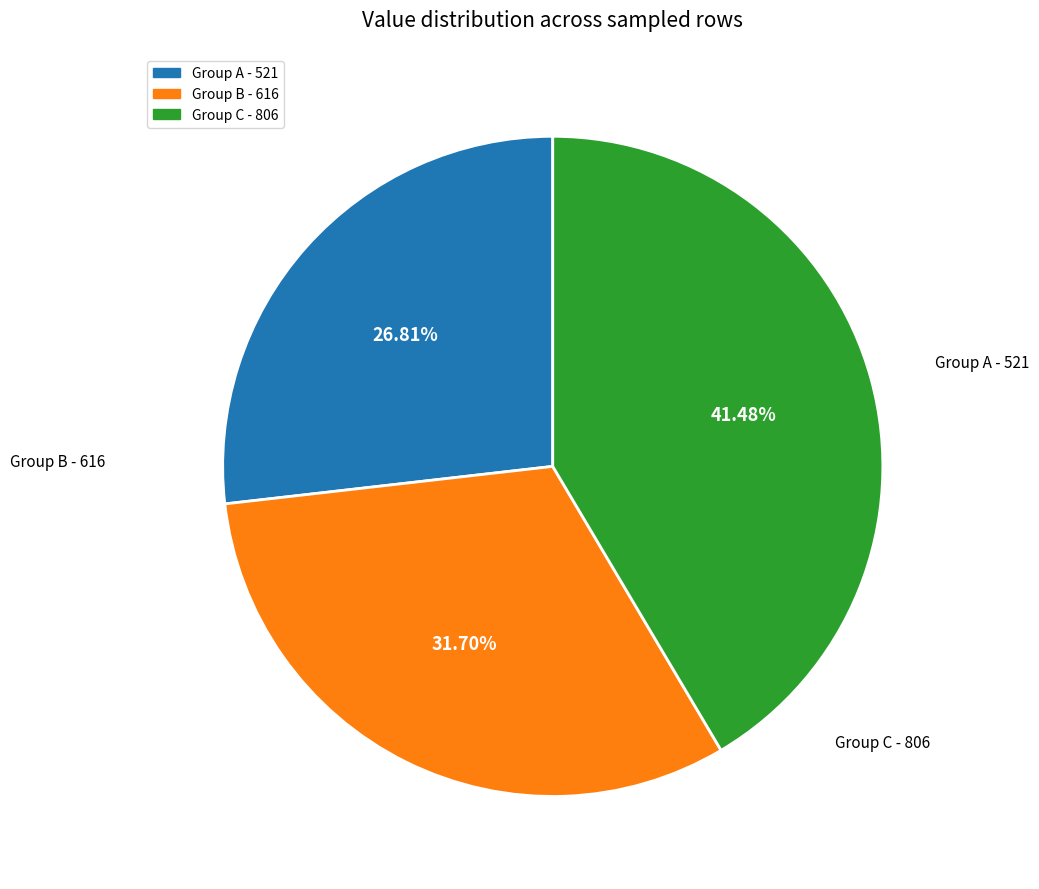

Does any single category account for the majority?

No